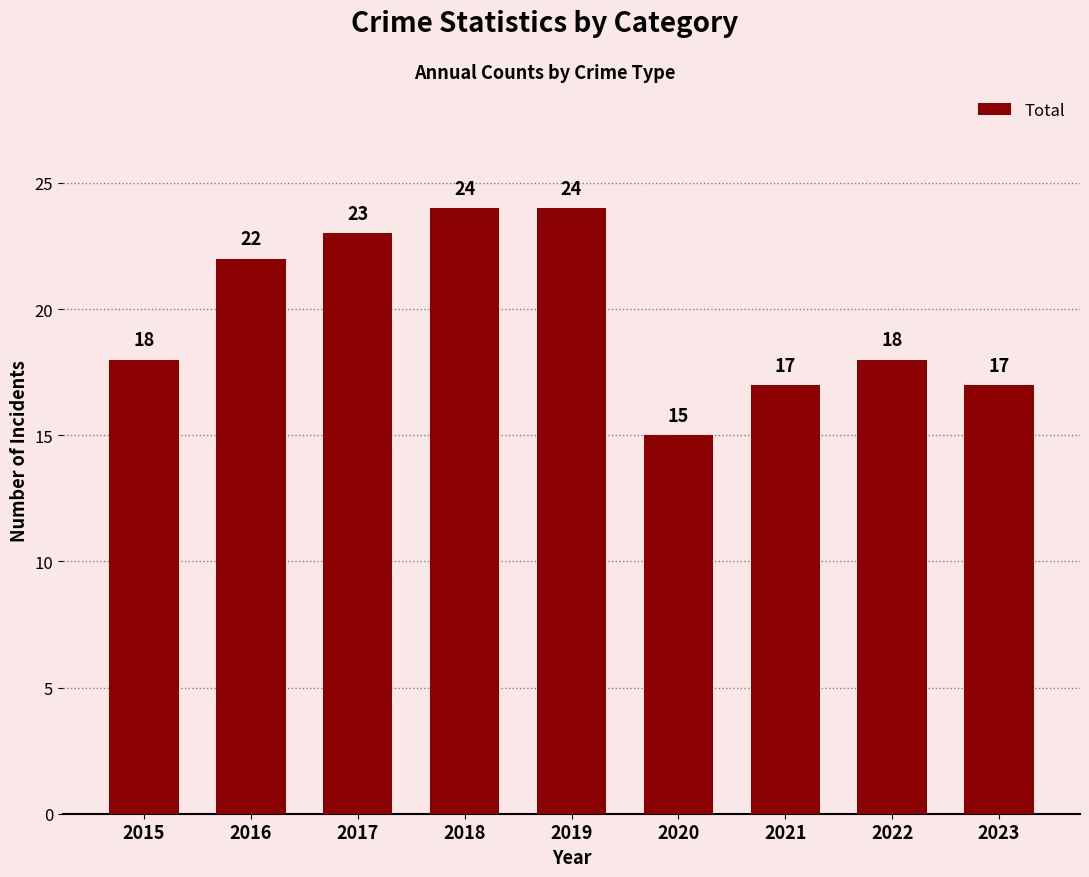

What is the value of the 7th bar from the left?

17